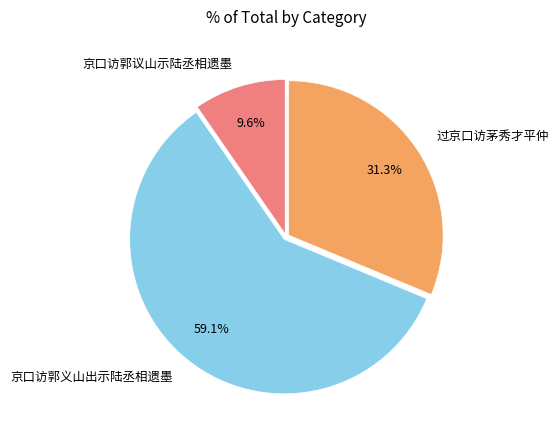

Approximately how many times larger is the value at 京口访郭义山出示陆丞相遗墨 compared to 过京口访茅秀才平仲?

1.9